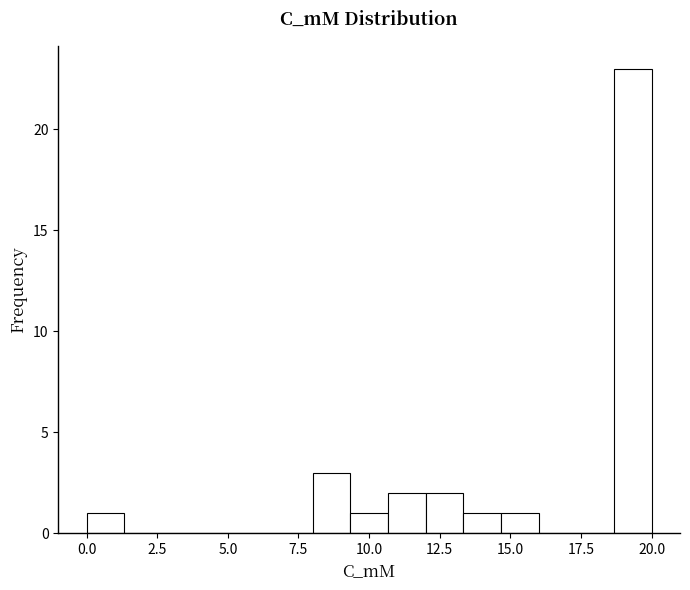

Read against the x-axis, roughly where is the centre of the tallest bar?

19.5